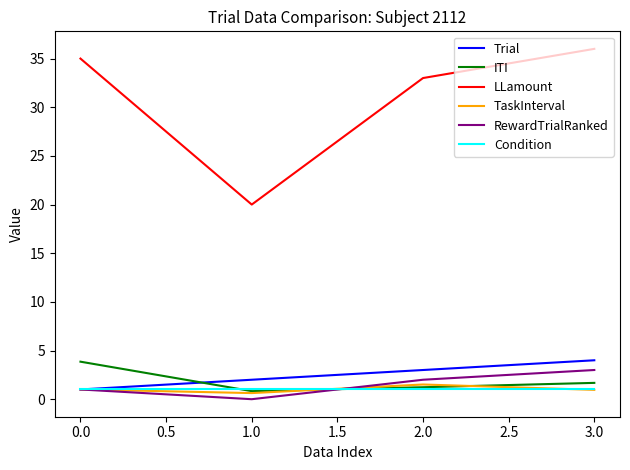

Which category has the highest value in the LLamount series?

3.0